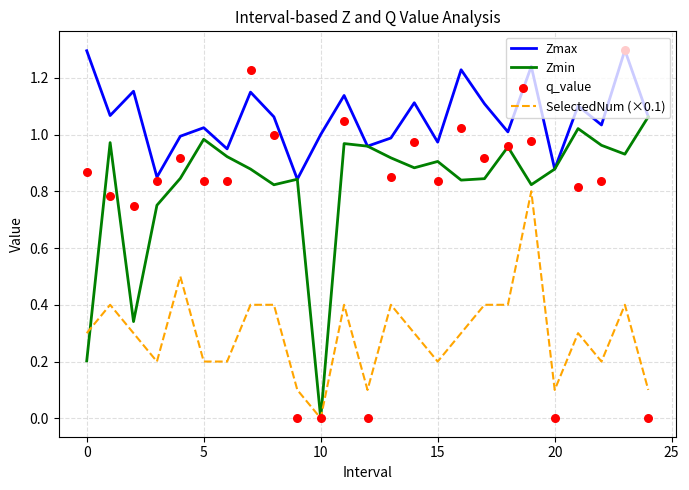

Is the value of Zmin at 21 greater than the value of q_value at 10?

Yes